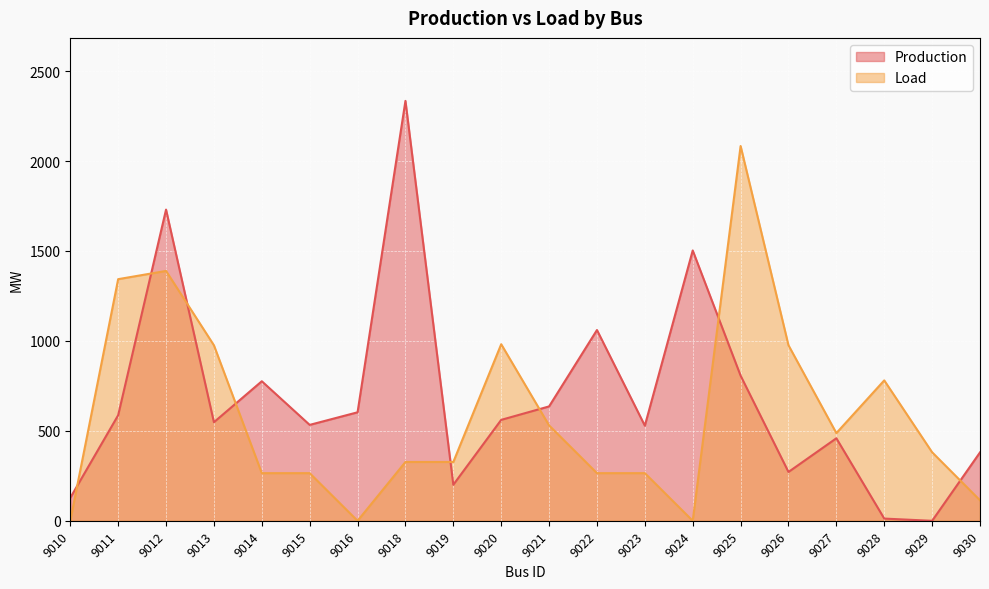

Rank the series by their average value, from highest to lowest.

Production, Load